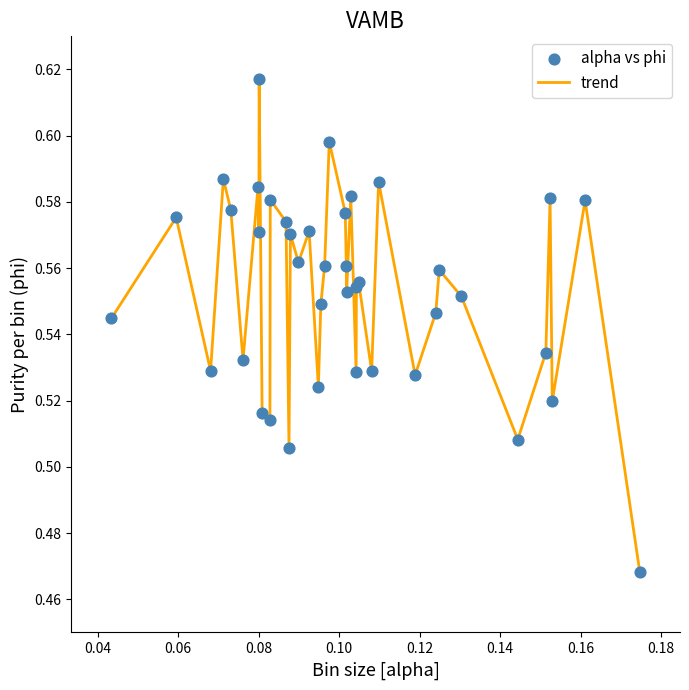

How many lines are shown in the chart?

1